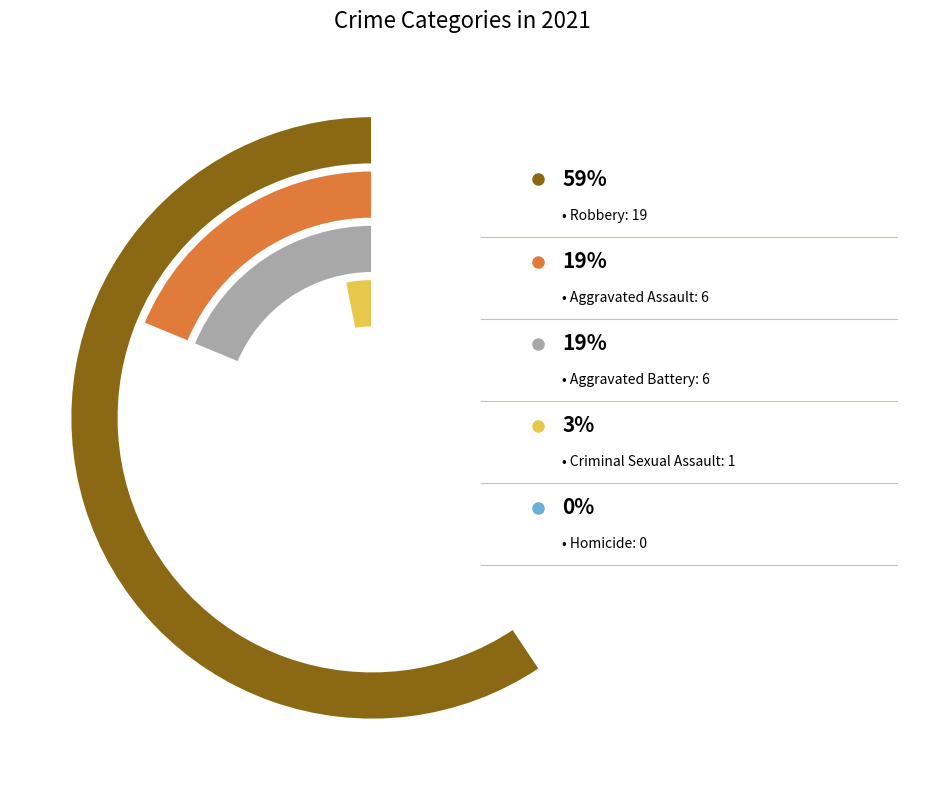

Combined, what portion of the pie is Criminal Sexual Assault and Homicide?

3.1%